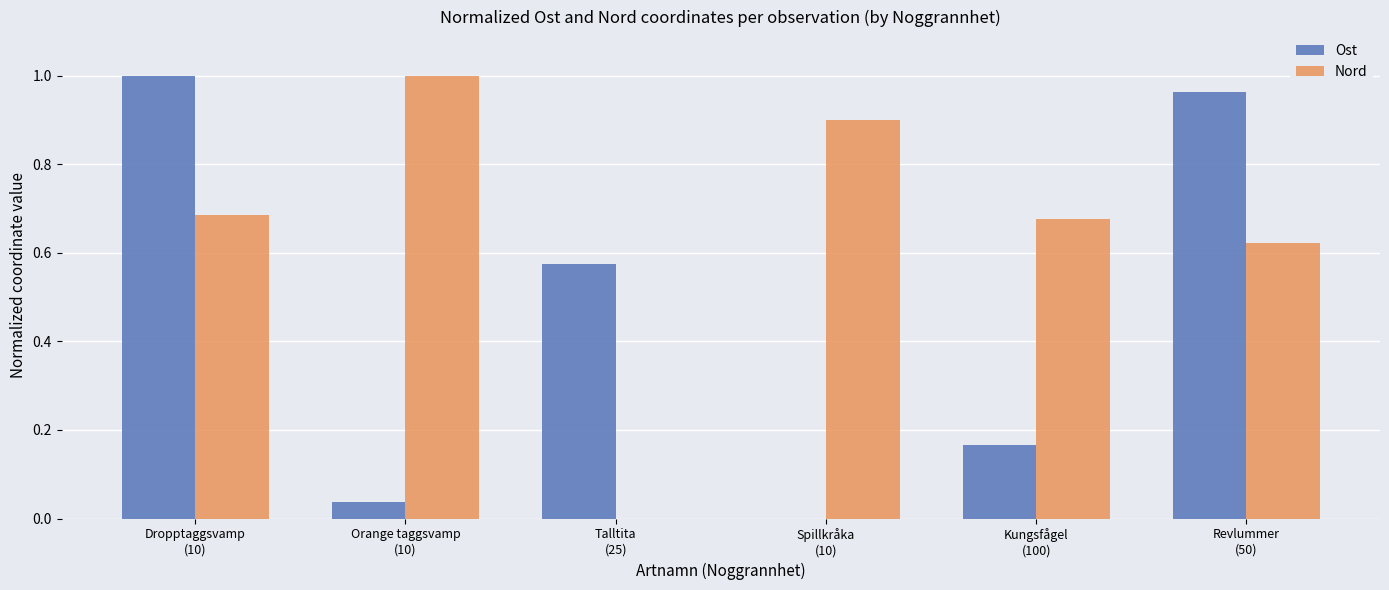

The value of Ost at Orange taggsvamp
(10) is 0.0. True or false?

True